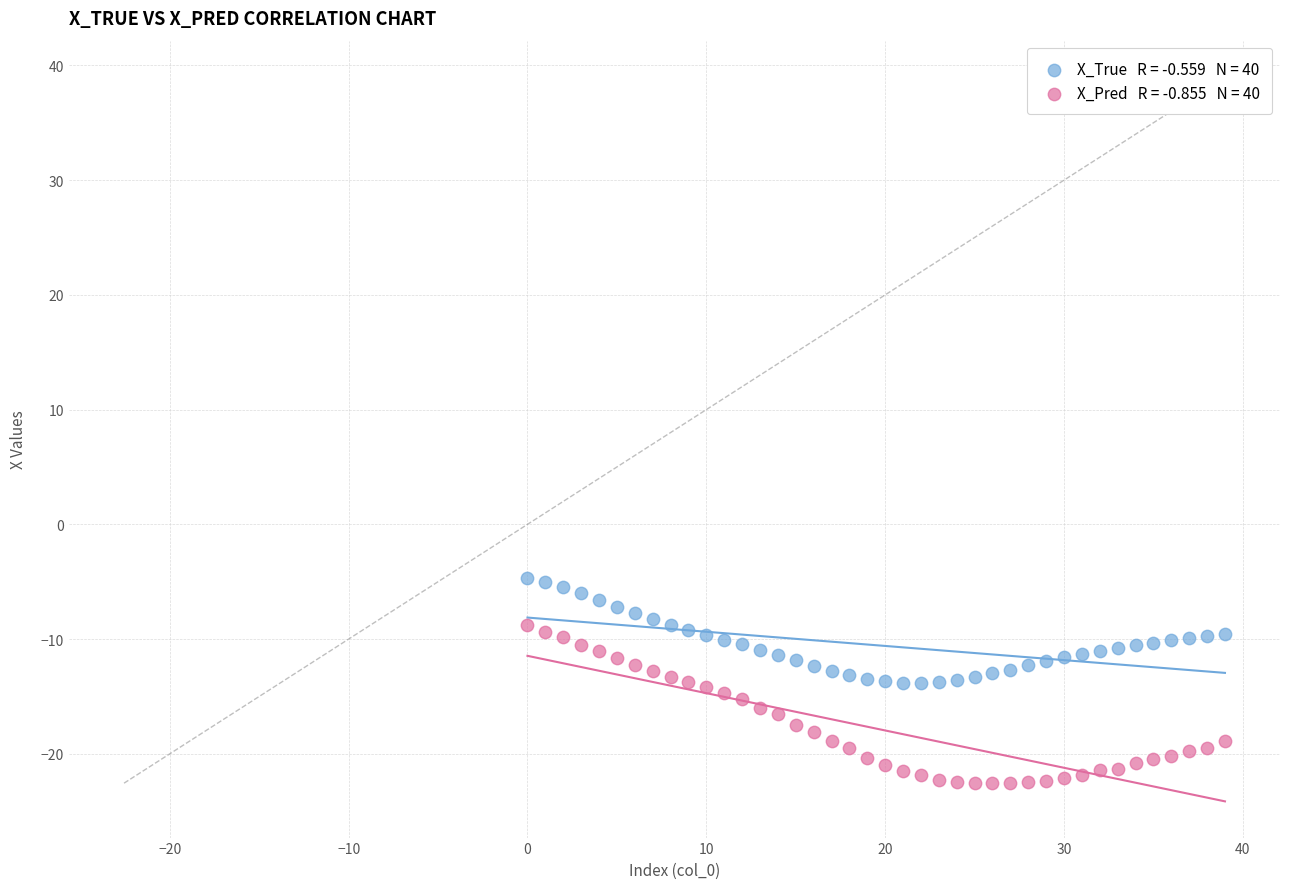

Across all data points, what is the range of Y values (max minus min)?

17.9